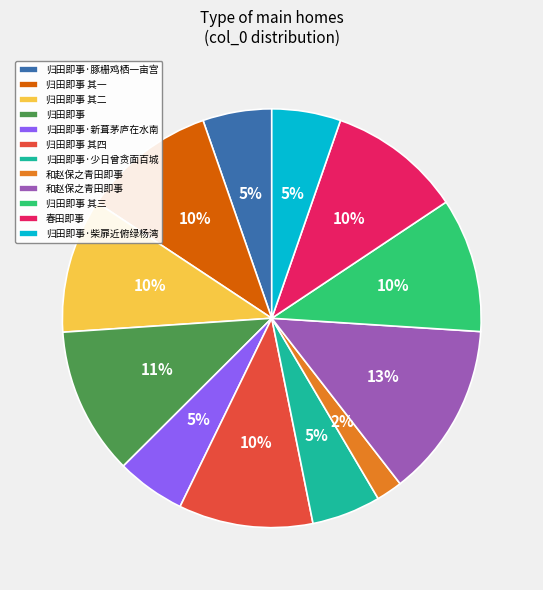

Does any single category account for the majority?

No